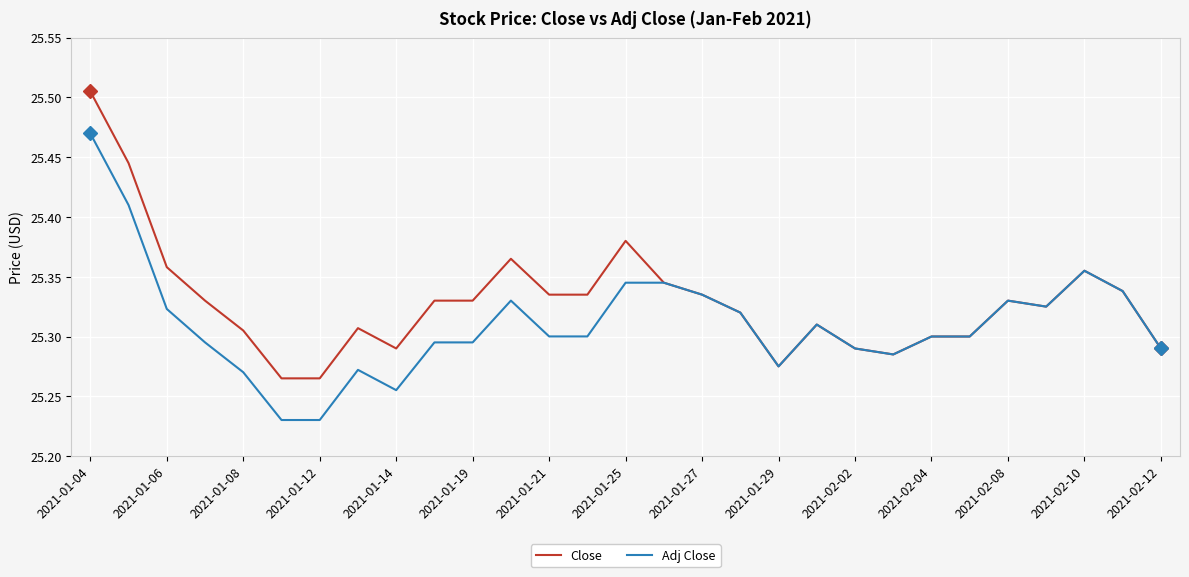

Rank the series by their average value, from highest to lowest.

Close, Adj Close